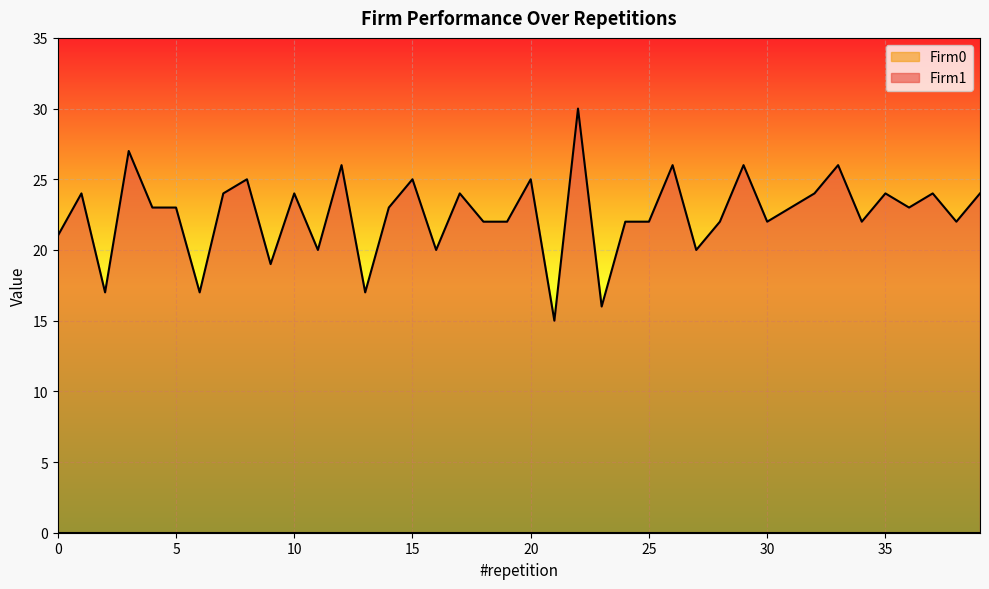

Where is the first local minimum?

2